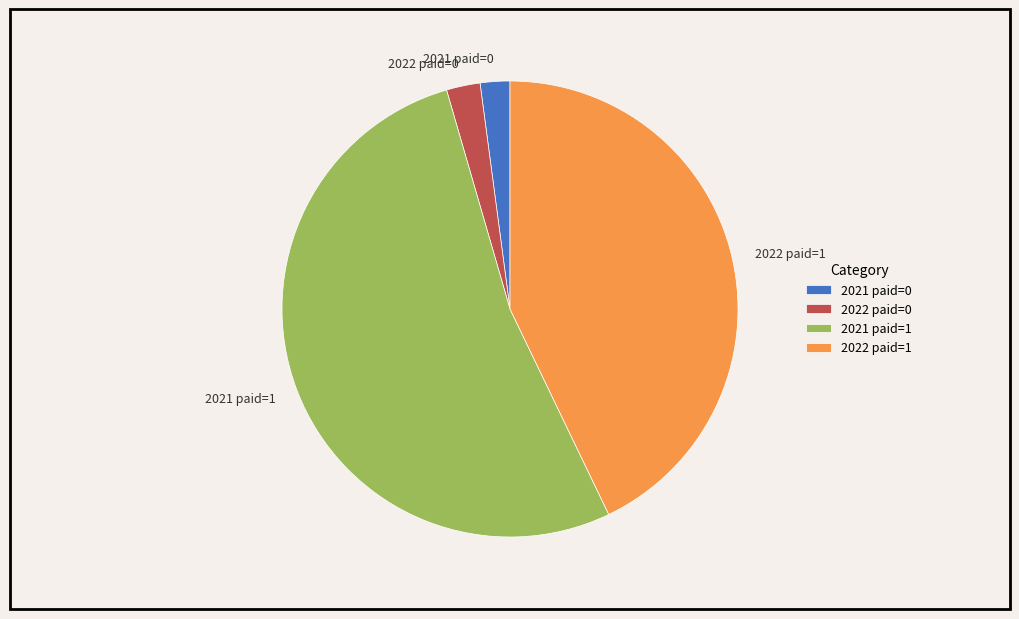

Which category has the biggest portion of the pie?

2021 paid=1